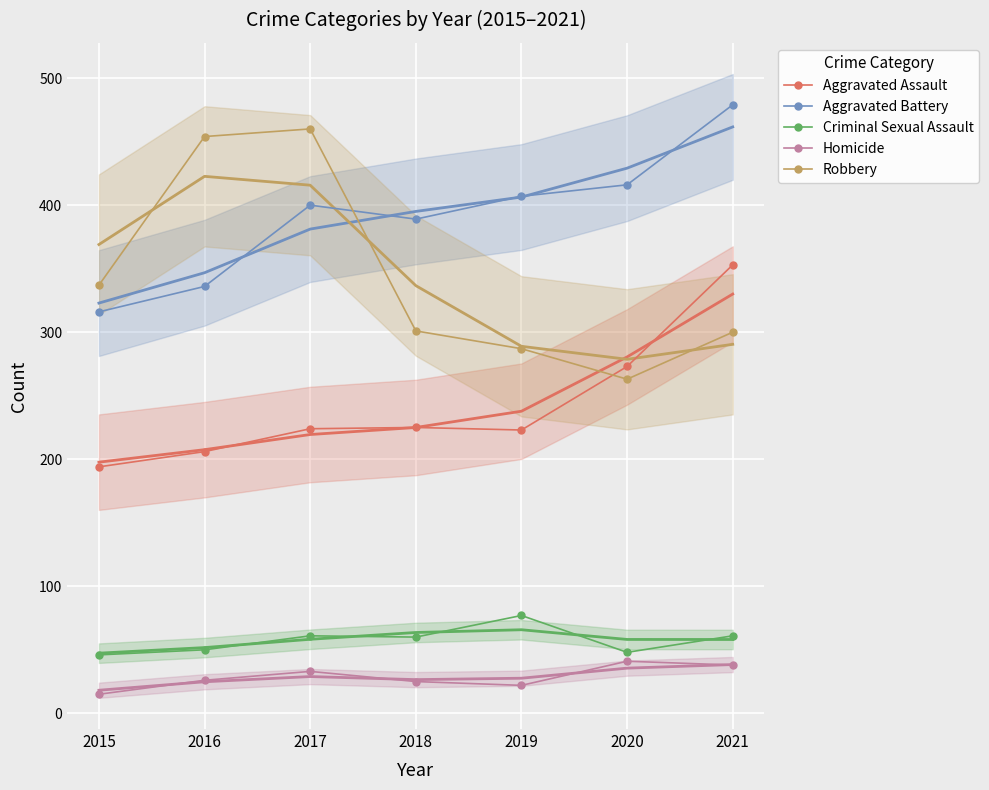

Count the number of data series in this chart.

5